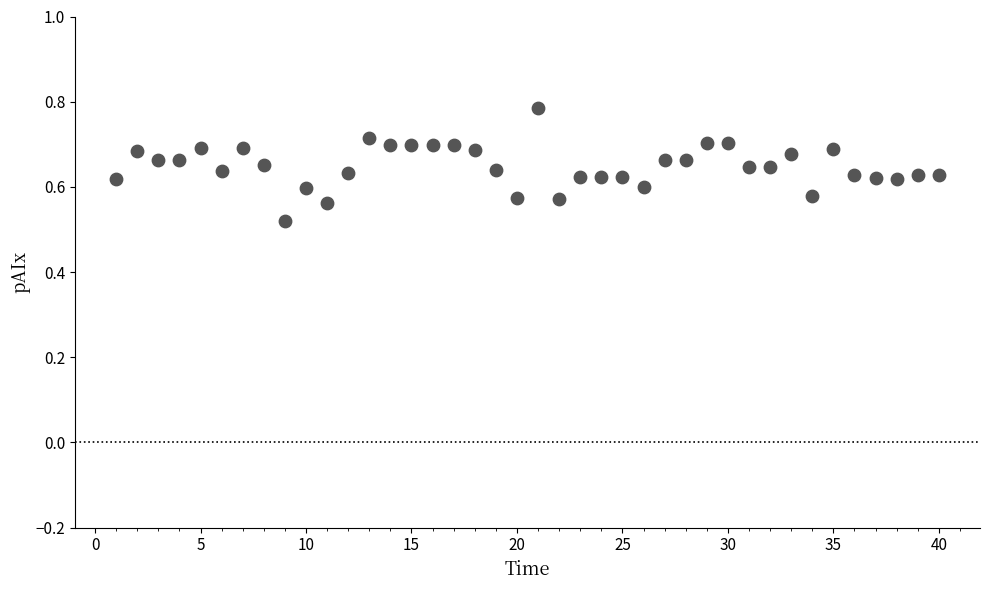

What is the range of Y values (max minus min)?

0.3